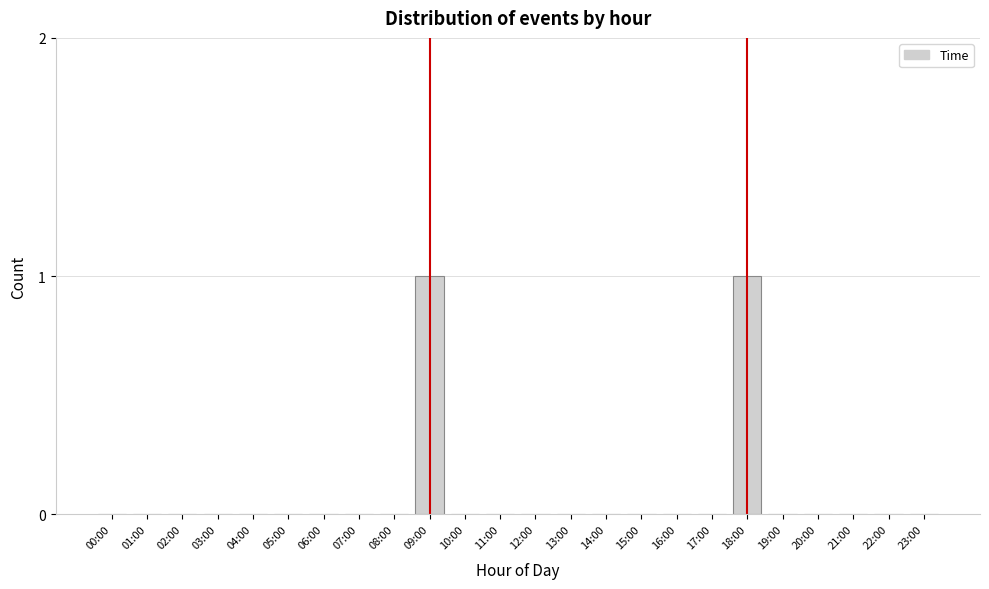

Reading right to left, list all the values displayed in this chart.

23:00=0	22:00=0	21:00=0	20:00=0	19:00=0	18:00=1	17:00=0	16:00=0	15:00=0	14:00=0	13:00=0	12:00=0	11:00=0	10:00=0	09:00=1	08:00=0	07:00=0	06:00=0	05:00=0	04:00=0	03:00=0	02:00=0	01:00=0	00:00=0